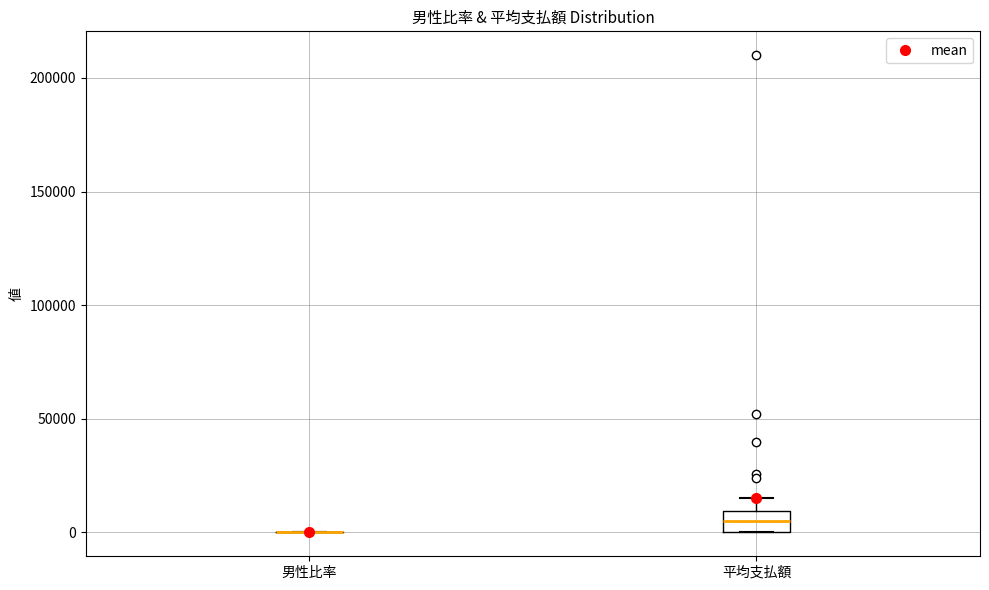

Reading left to right, read every box against the y-axis: the position of its median line, the range the box covers, and the ends of its whiskers. The values are not printed on the chart, so give them approximately, as read against the axis.

男性比率: box collapsed to a line at 0, whiskers 0 to 0
平均支払額: median 5000, box 0 to 10000, whiskers 0 to 15000